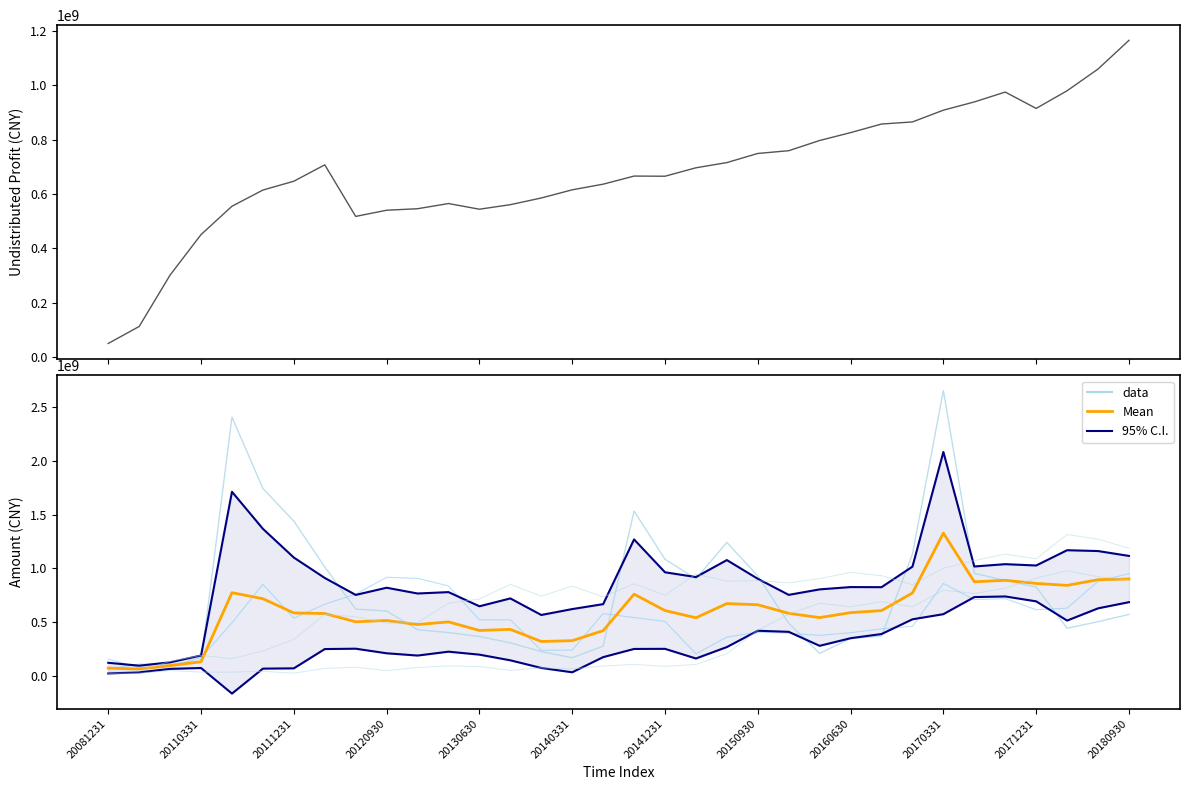

What is the spread (max minus min) of values at 20081231?

132154124.6